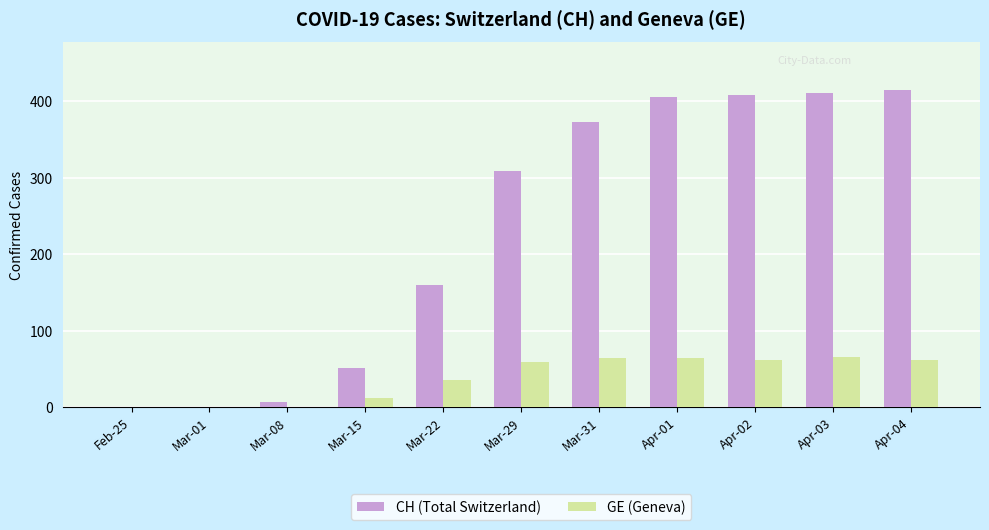

How many groups of bars are there?

11